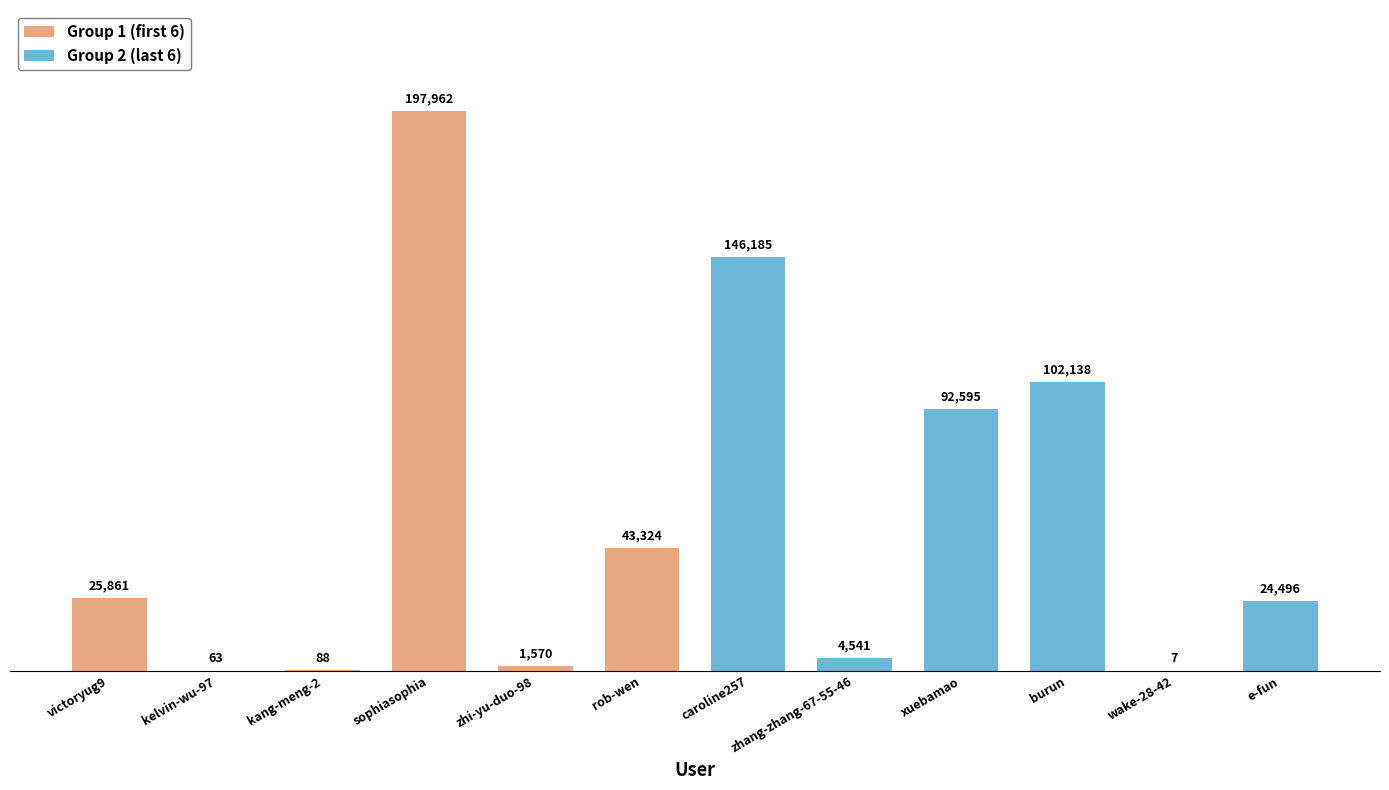

What is the sum of all values?

638830